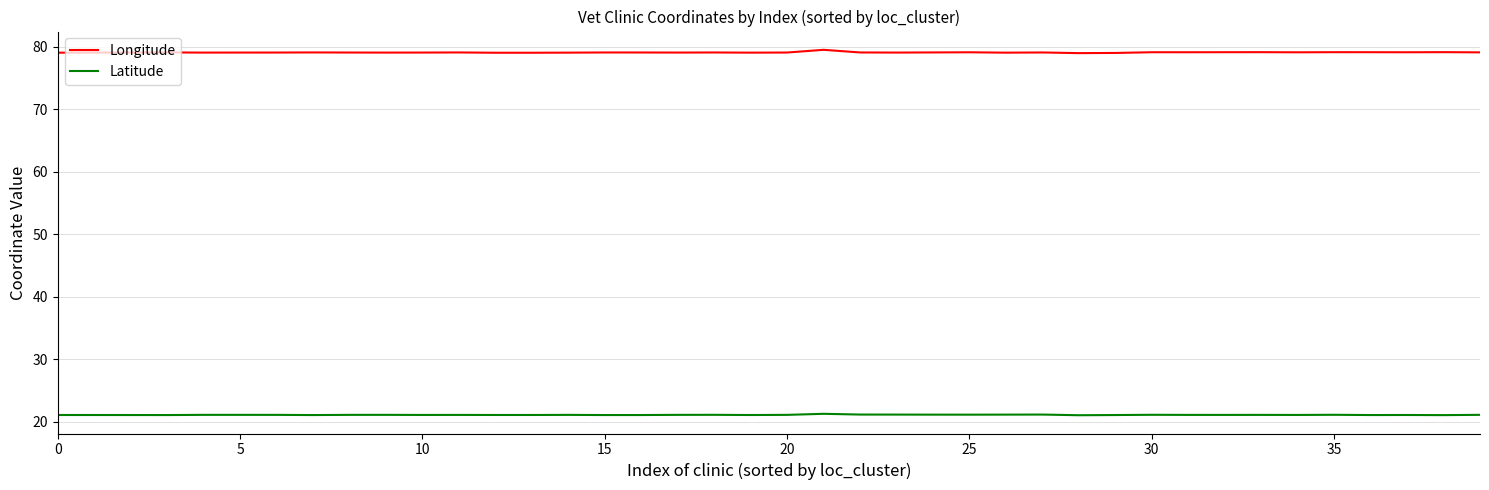

Rank the series by their average value, from highest to lowest.

Longitude, Latitude